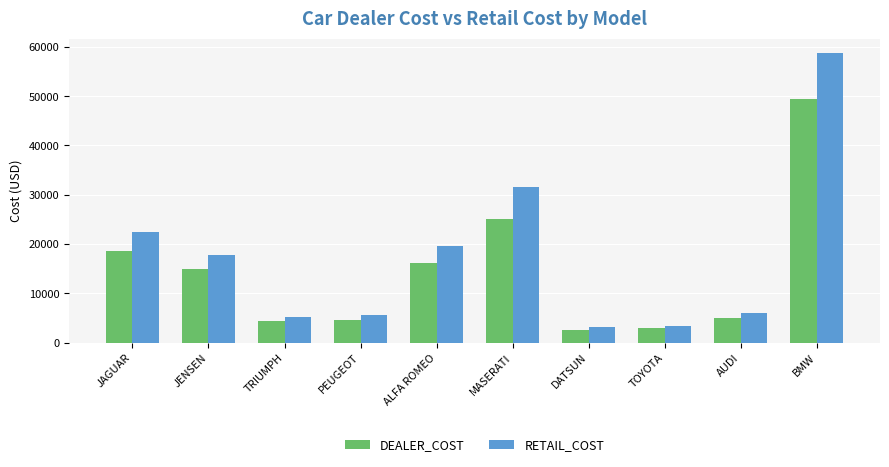

List the series in order of their overall mean, lowest first.

DEALER_COST, RETAIL_COST